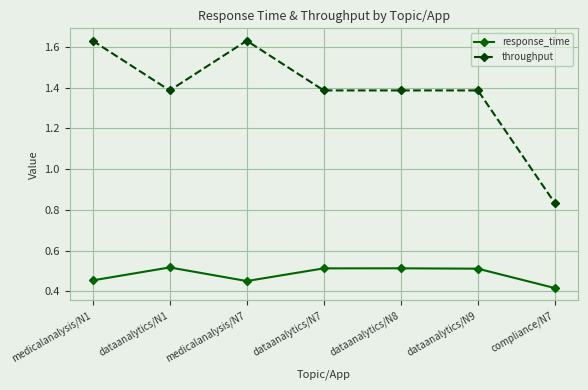

List the series in order of their overall mean, highest first.

throughput, response_time